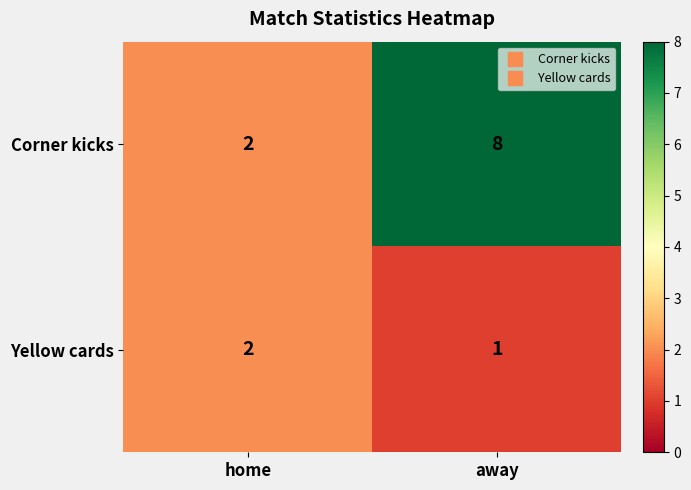

What is the sum of all Corner kicks values?

10